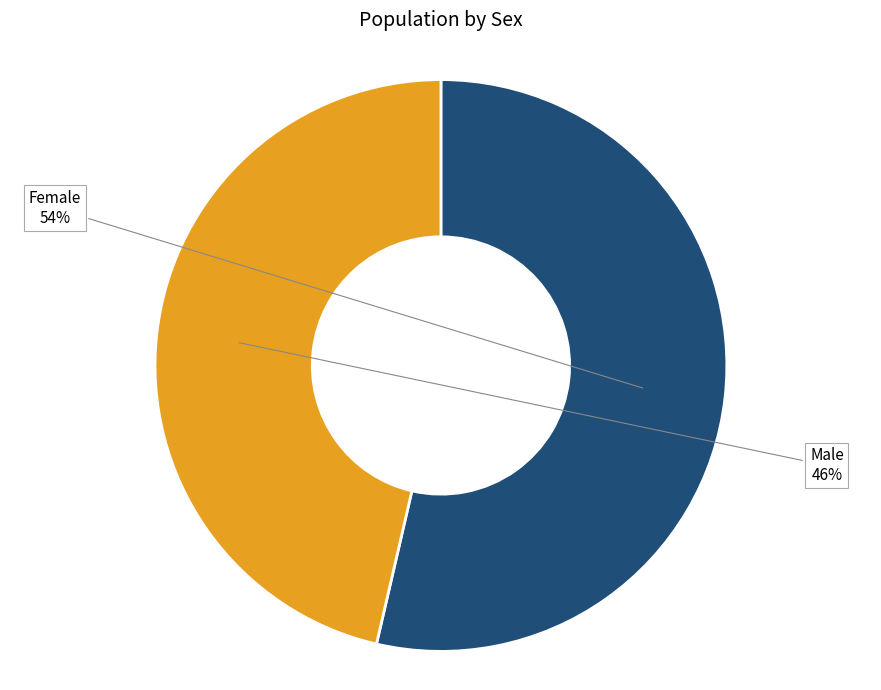

To the nearest percent, what is the average slice percentage?

50%